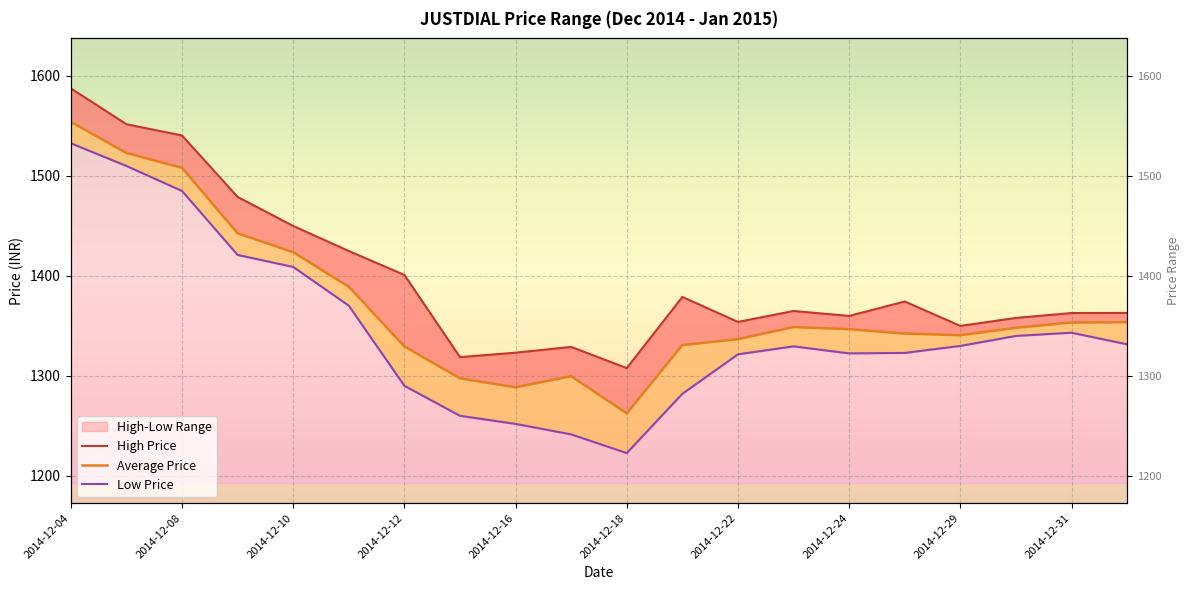

At which category does the chart reach its peak across all series?

2014-12-04